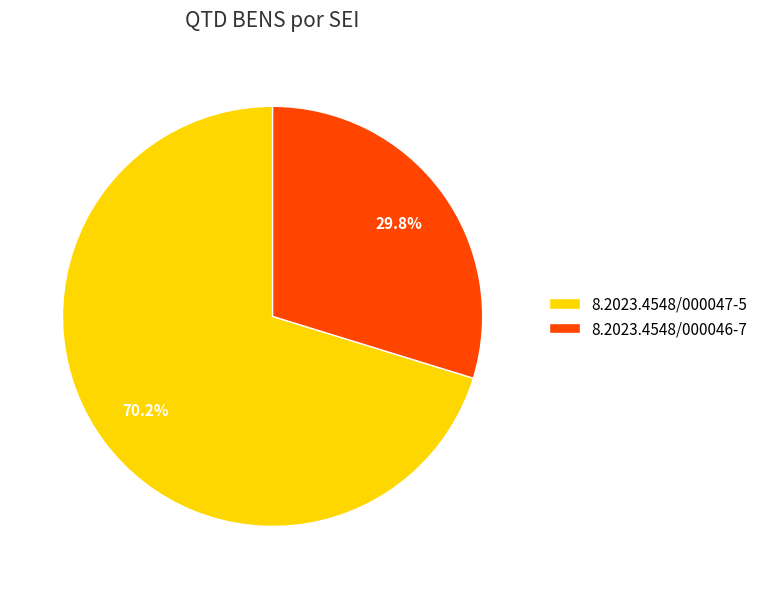

The 8.2023.4548/000047-5 slice represents 65% of the pie. True or false?

False